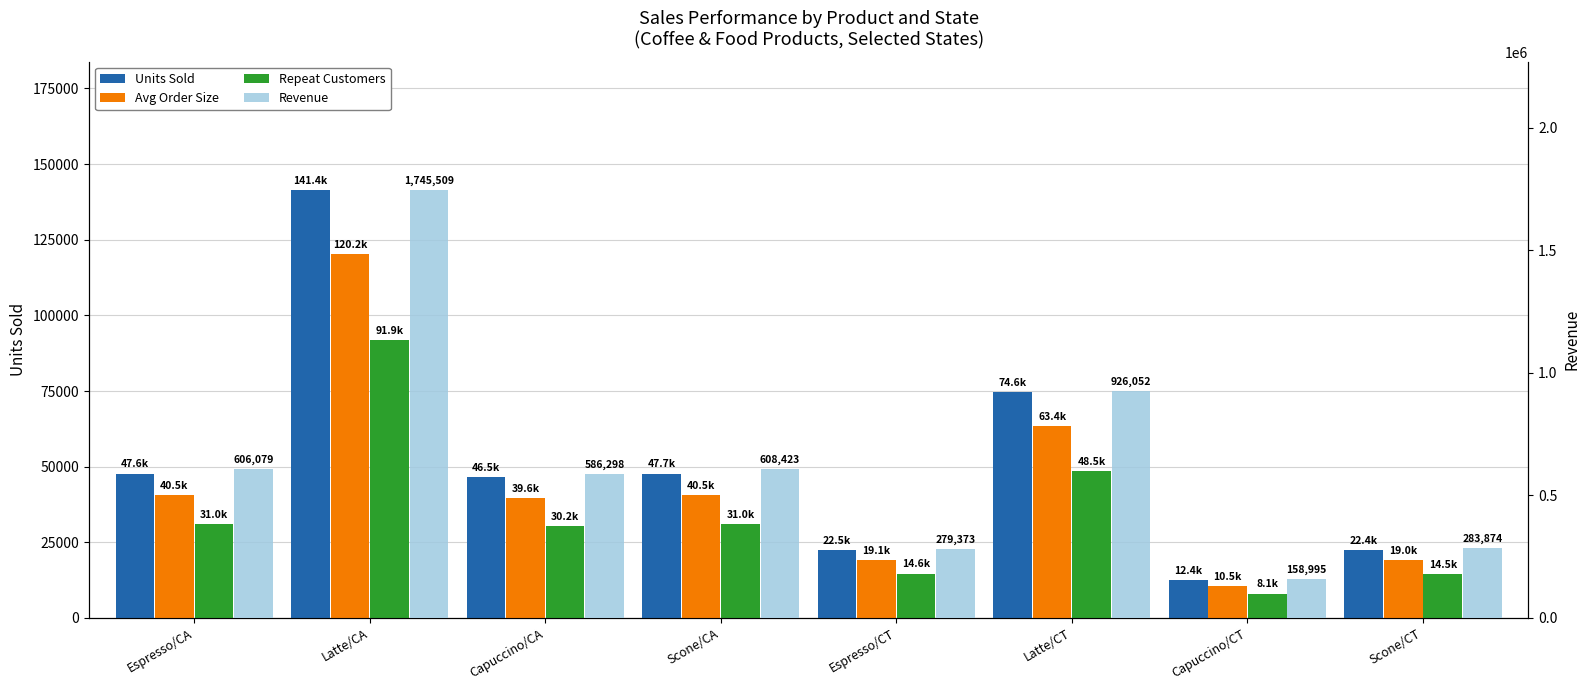

What is the average value of the Units Sold series?

51892.5